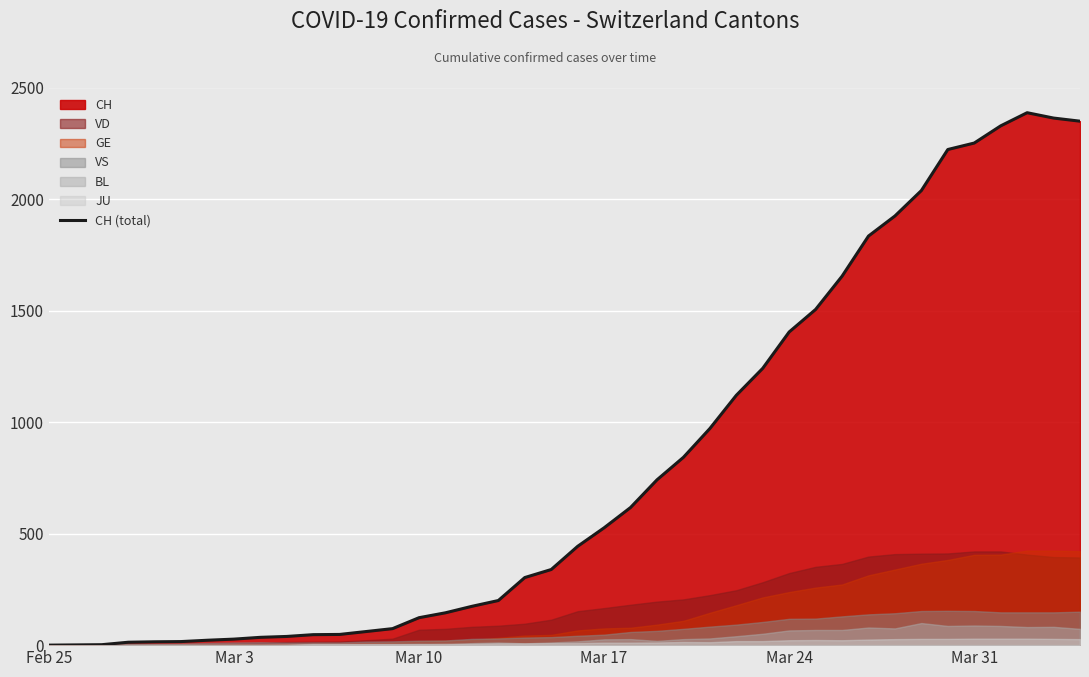

True or false: there are more than 2 points higher than both neighbors.

False